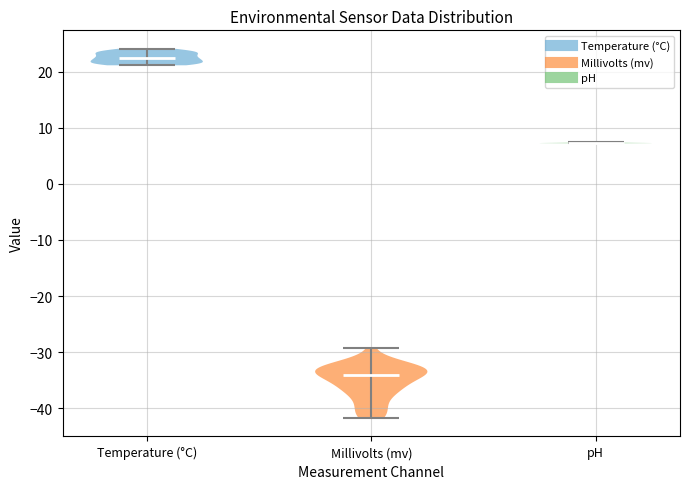

Which violin has the highest median line?

Temperature (°C)